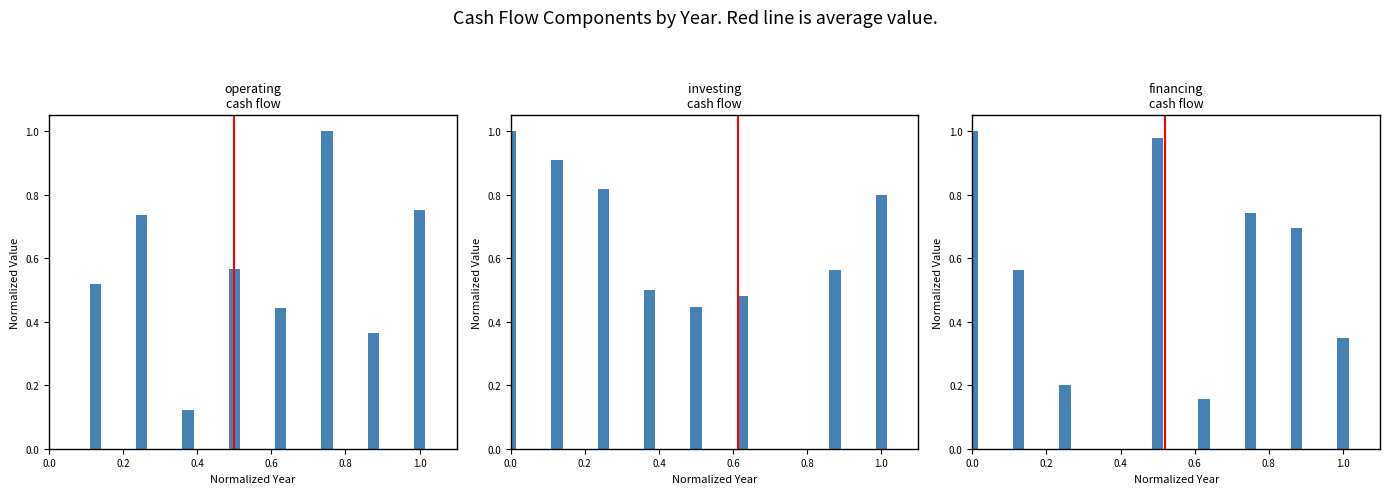

How many groups of bars are there?

9